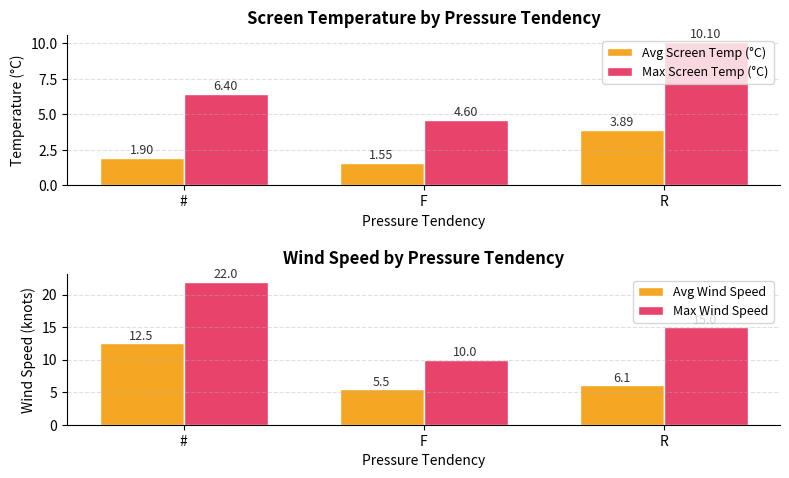

Reading right to left, list all the values displayed in this chart.

Avg Screen Temp (°C): 3.9	1.5	1.9
Max Screen Temp (°C): 10.1	4.6	6.4
Avg Wind Speed: 6.1	5.5	12.5
Max Wind Speed: 15.0	10.0	22.0